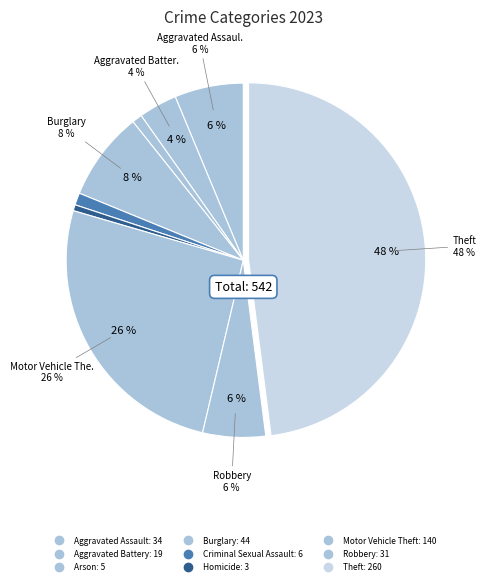

Is it true that Criminal Sexual Assault is 1% of the pie?

True